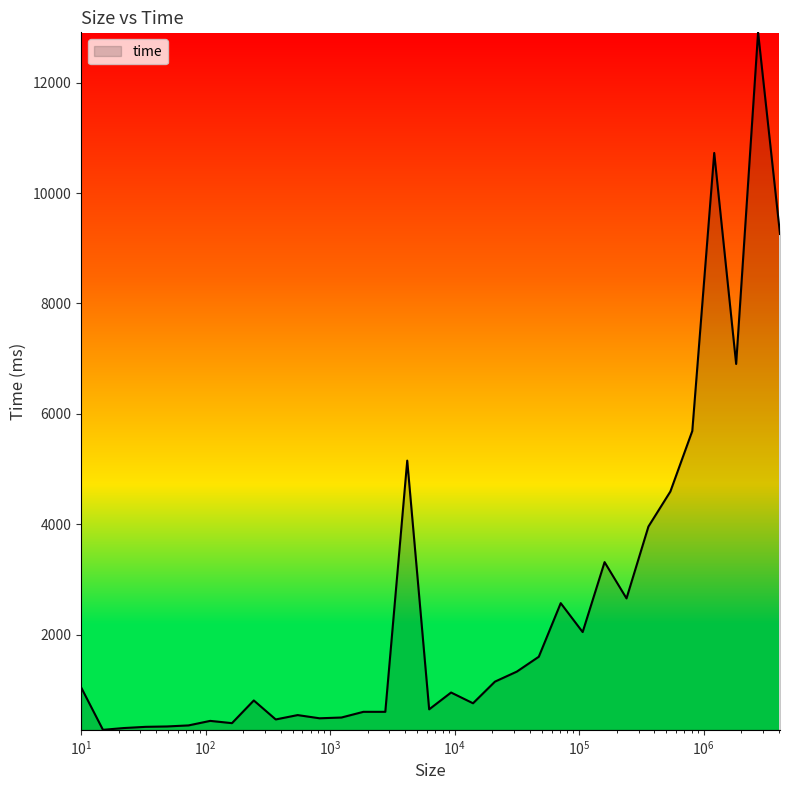

What is the maximum value shown in the chart?

12911